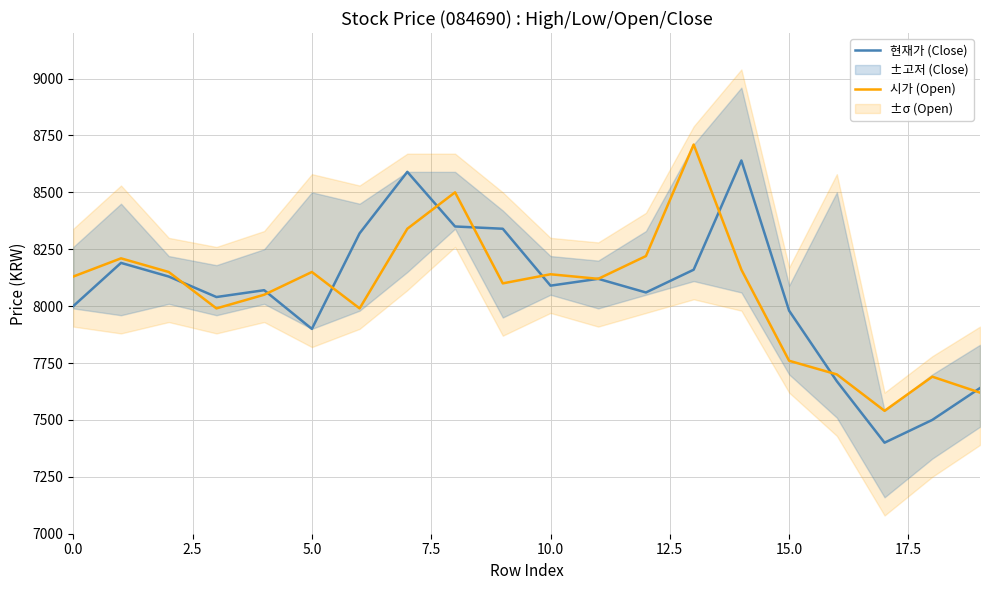

What is the highest value of the 시가 (Open) series?

8710